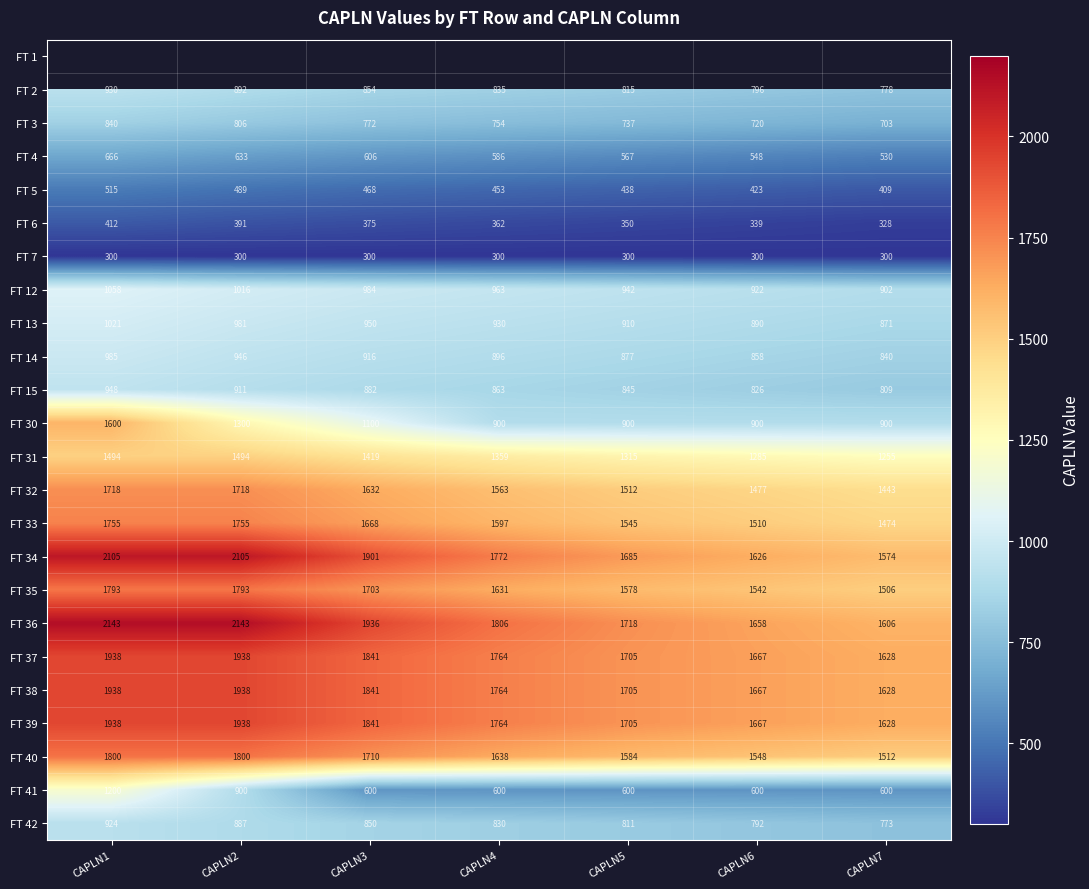

Where is FT 37 nearest to the value 1783?

CAPLN4